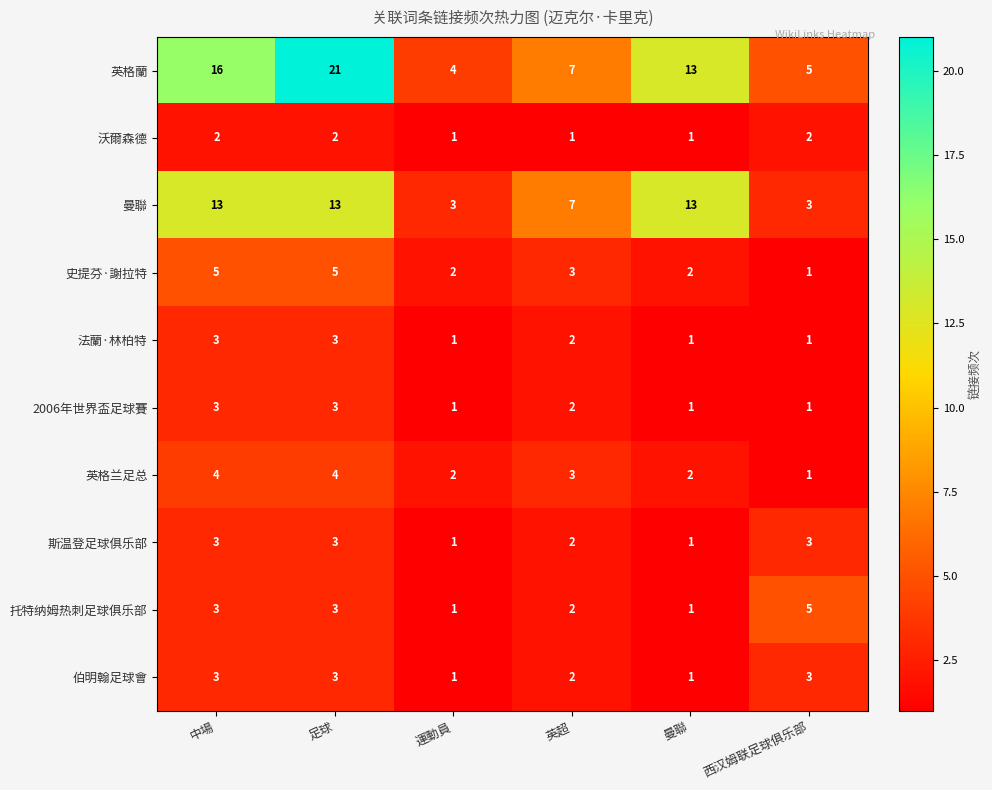

Which series has the widest spread of values?

英格蘭